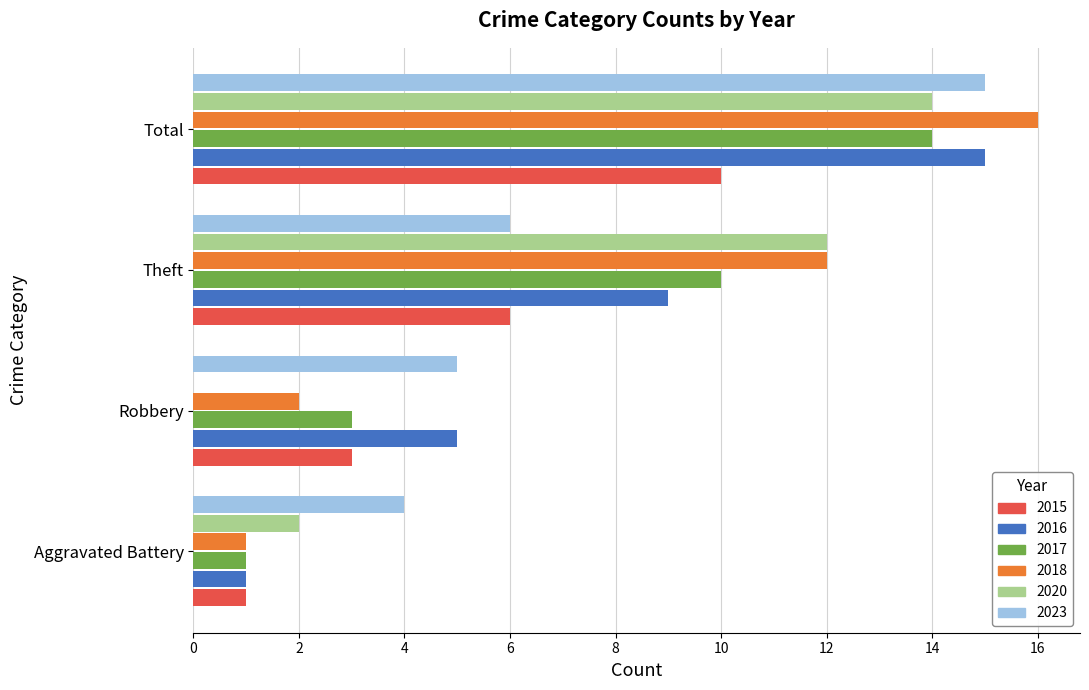

The 2023 series shows 5 at Robbery. True or false?

True